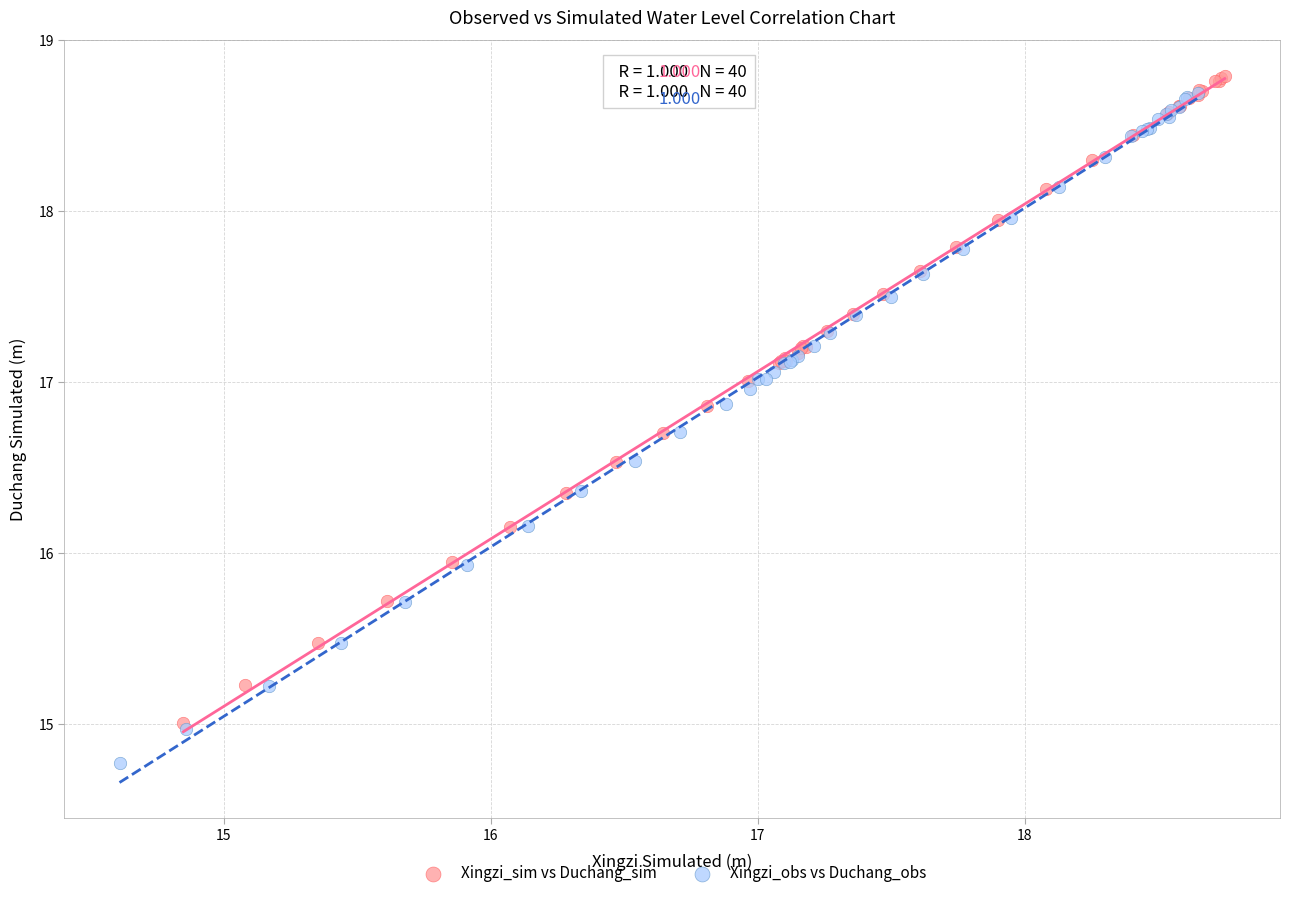

Which series has the widest spread of Y values?

Xingzi_obs vs Duchang_obs